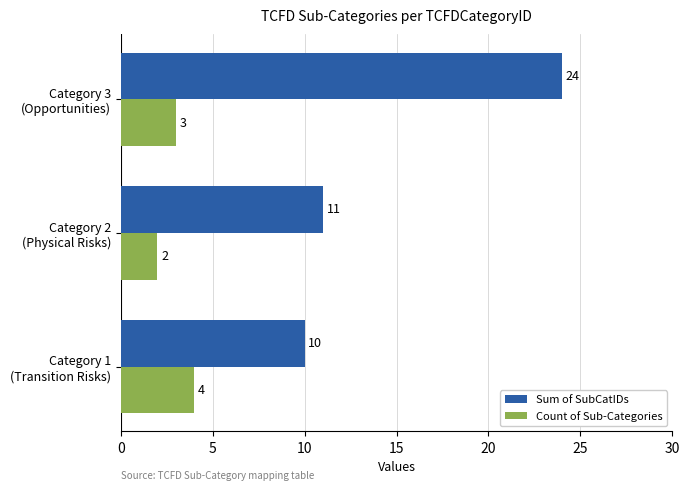

How many data points in Sum of SubCatIDs are less than 11?

1